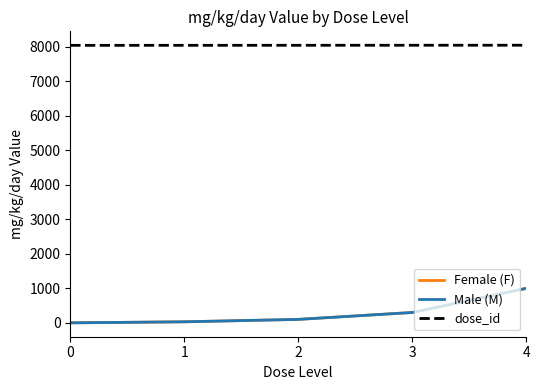

What is the value of the Male (M) point at the 3rd from the left?

100